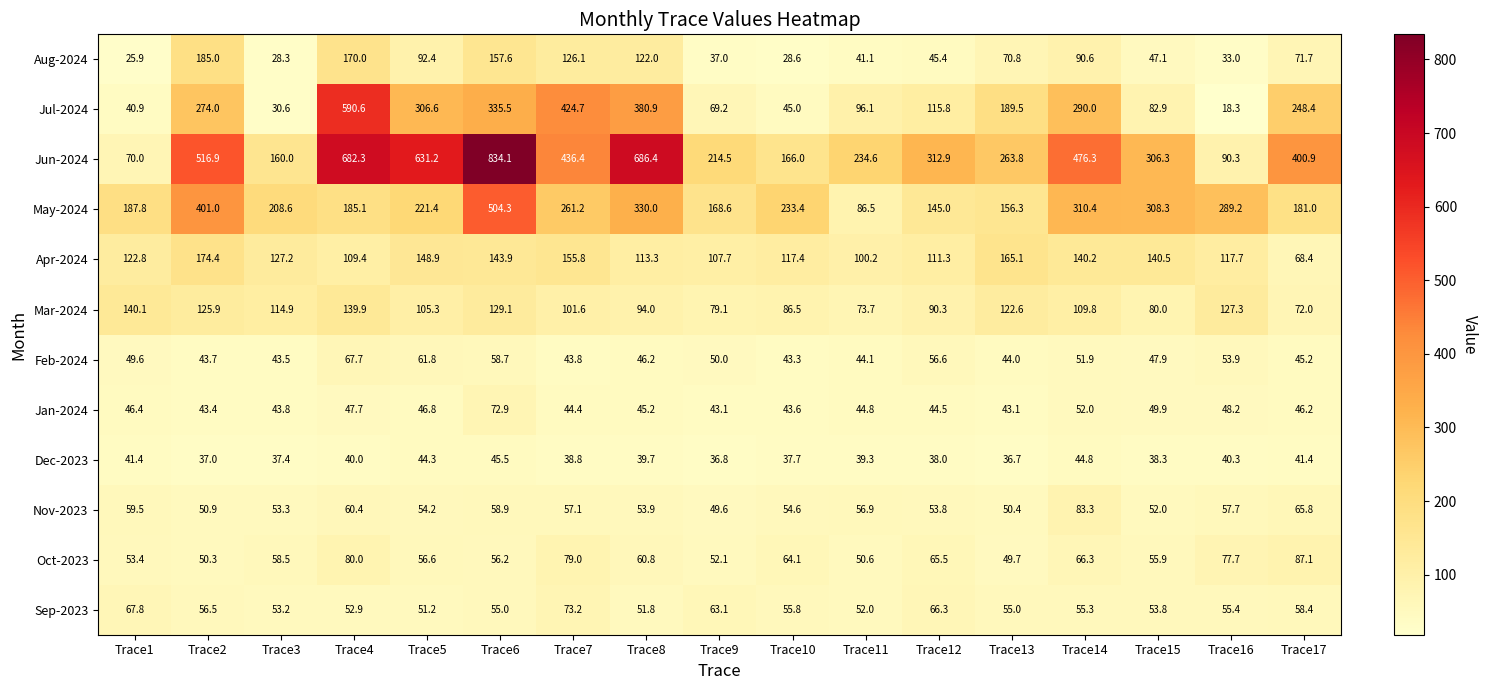

Which category has the lowest value in the Oct-2023 series?

Trace13